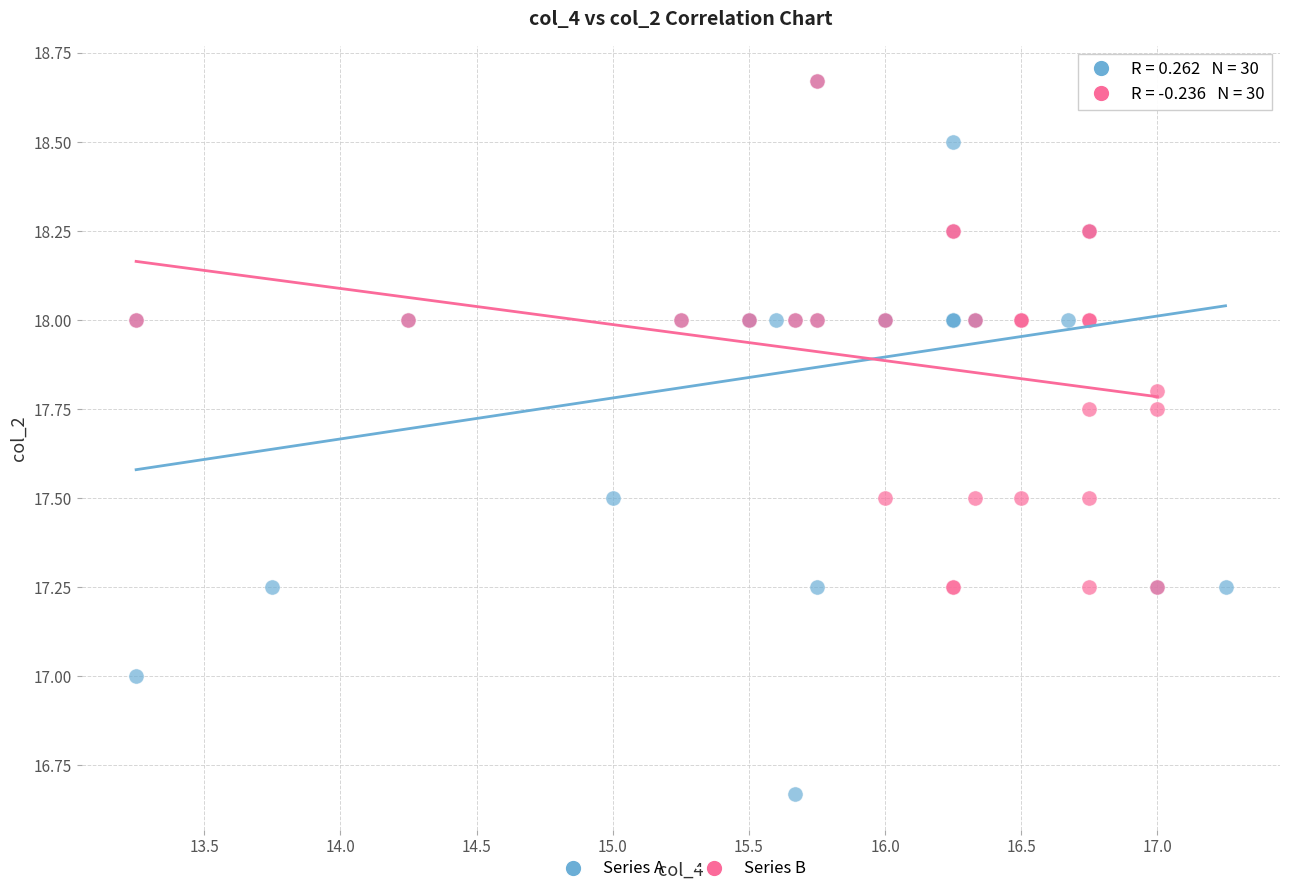

Which series contains the lowest Y value?

Series A